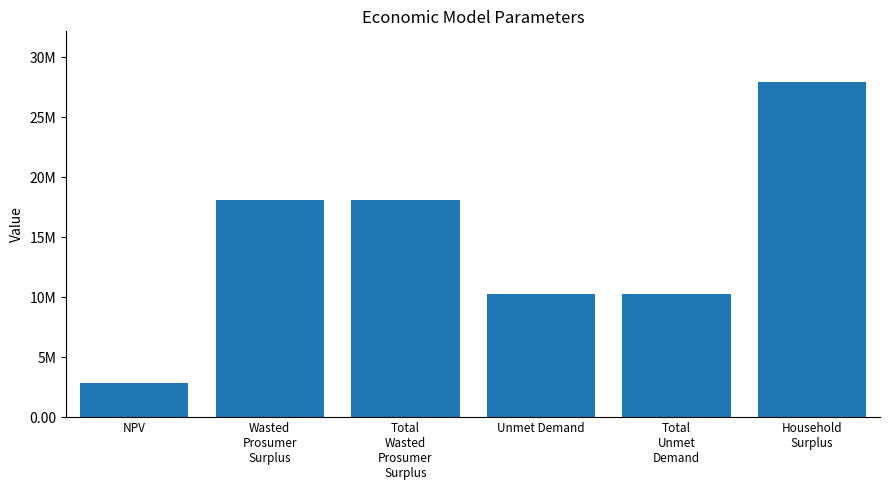

What is the maximum value shown in the chart?

27969645.9